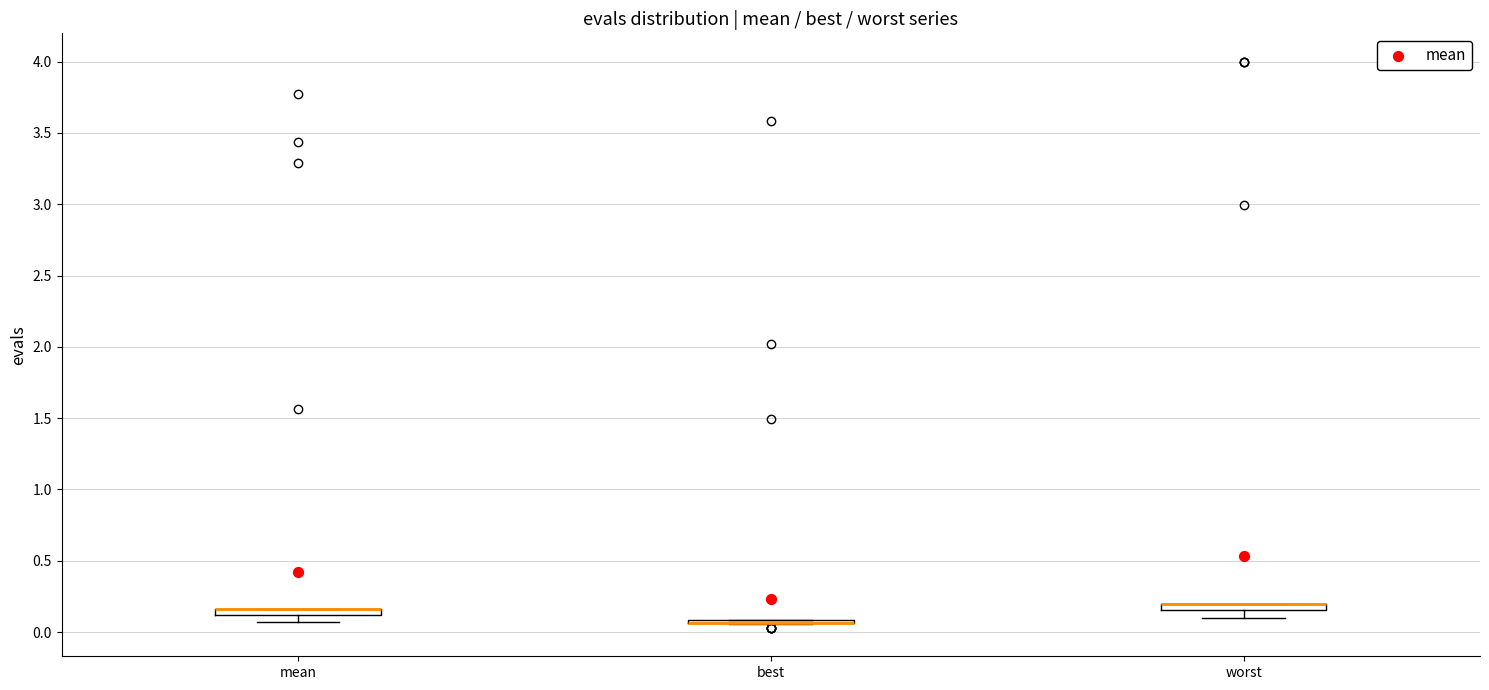

Where is the upper edge of the box for worst on the y-axis? The values are not printed on the chart, so give them approximately, as read against the axis.

0.20